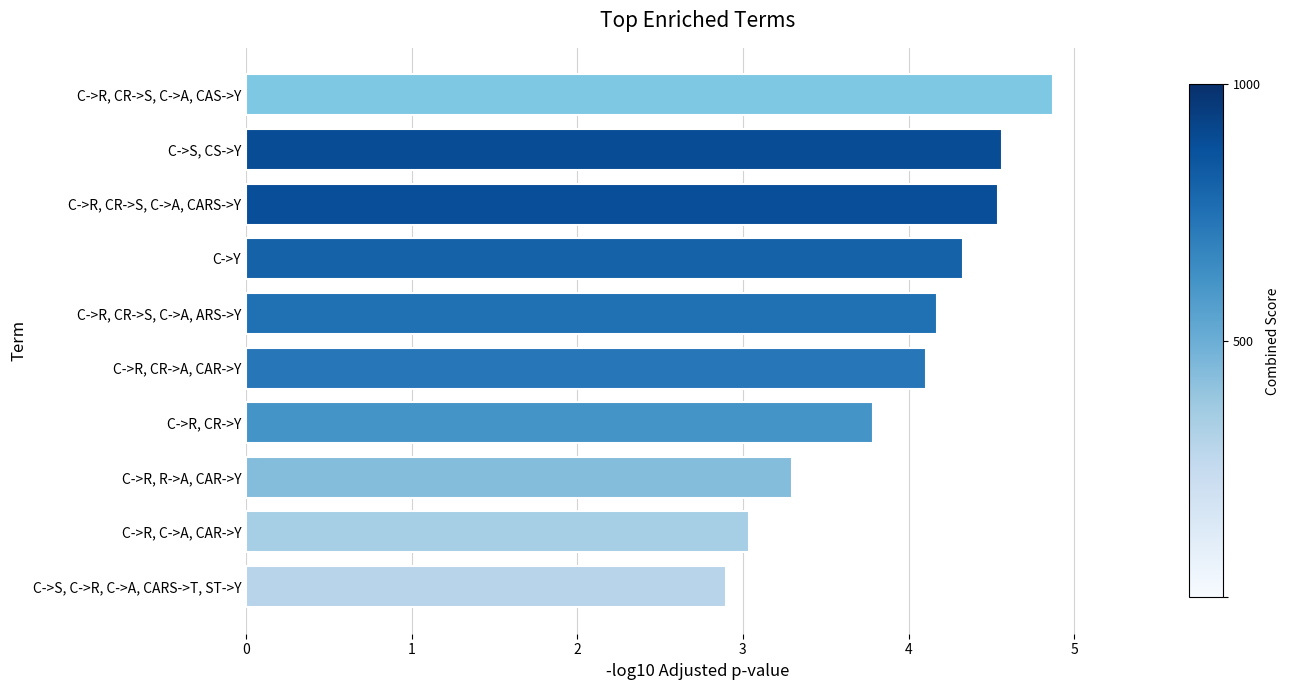

Which has a higher value, C->R, CR->S, C->A, CARS->Y or C->R, C->A, CAR->Y?

C->R, CR->S, C->A, CARS->Y